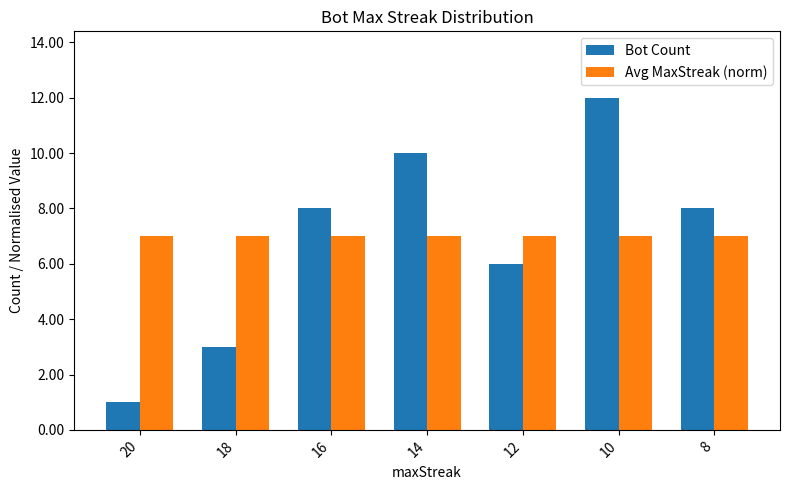

What is the maximum value shown in the chart?

12